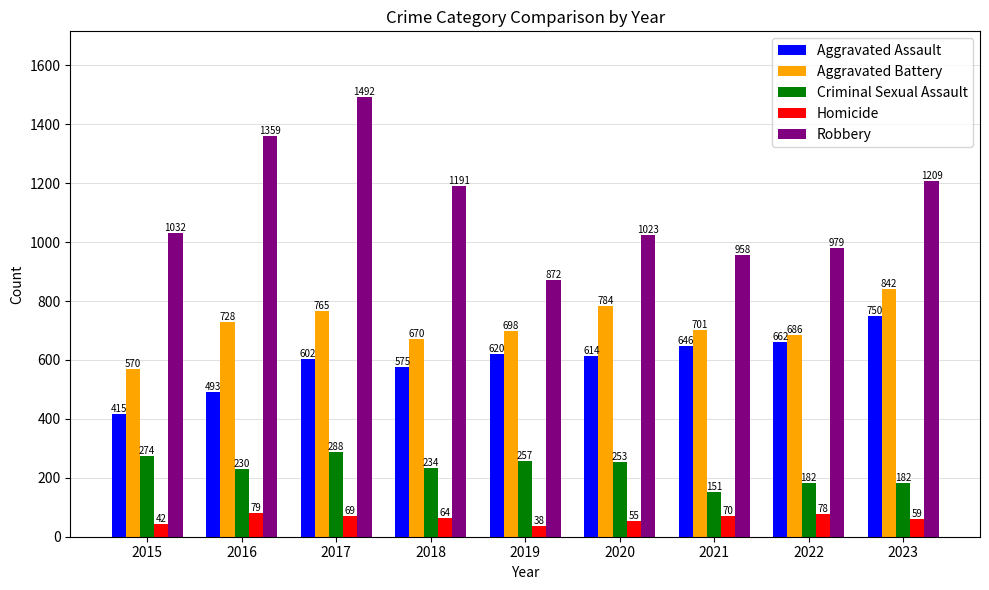

Reading left to right, what are all the values shown in this chart?

Aggravated Assault: 2015=415	2016=493	2017=602	2018=575	2019=620	2020=614	2021=646	2022=662	2023=750
Aggravated Battery: 2015=570	2016=728	2017=765	2018=670	2019=698	2020=784	2021=701	2022=686	2023=842
Criminal Sexual Assault: 2015=274	2016=230	2017=288	2018=234	2019=257	2020=253	2021=151	2022=182	2023=182
Homicide: 2015=42	2016=79	2017=69	2018=64	2019=38	2020=55	2021=70	2022=78	2023=59
Robbery: 2015=1032	2016=1359	2017=1492	2018=1191	2019=872	2020=1023	2021=958	2022=979	2023=1209